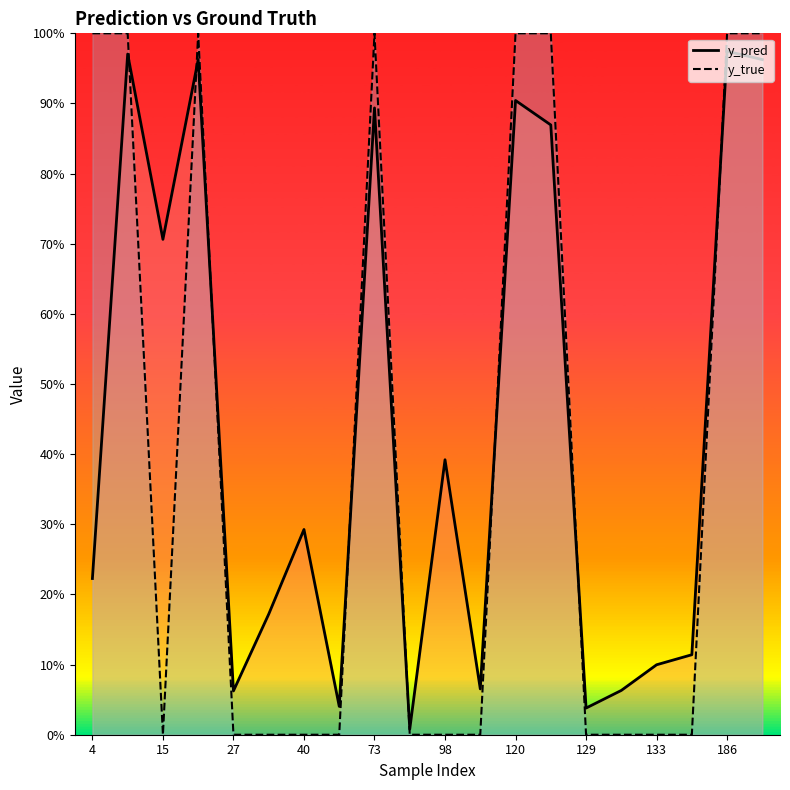

Which series ends up on top after the final intersection of y_pred and y_true?

y_true